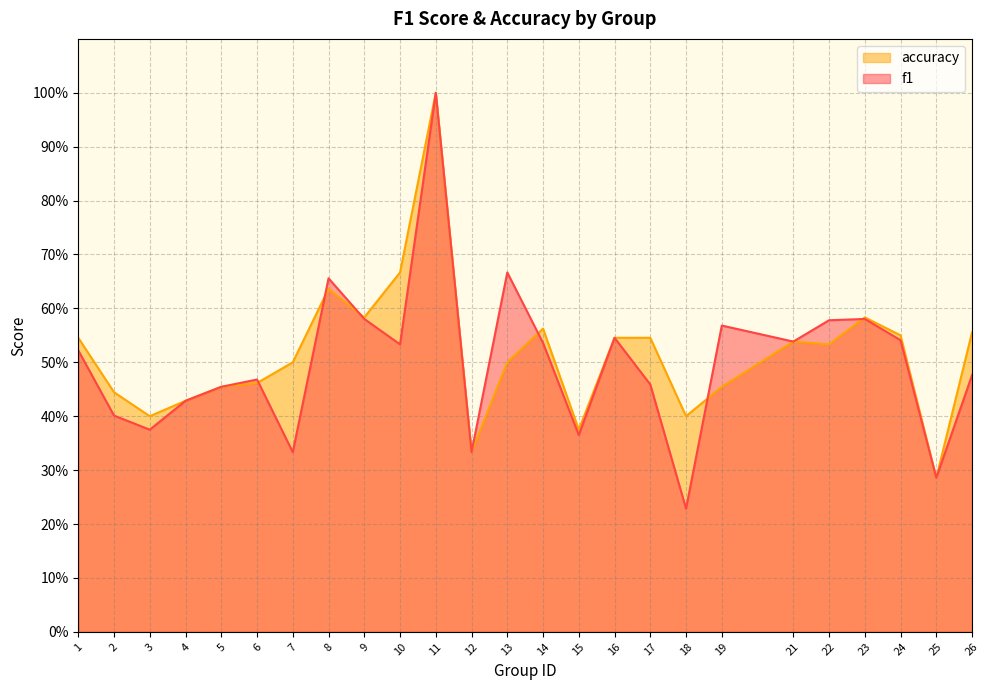

What is the total value across all series at 26?

1.0